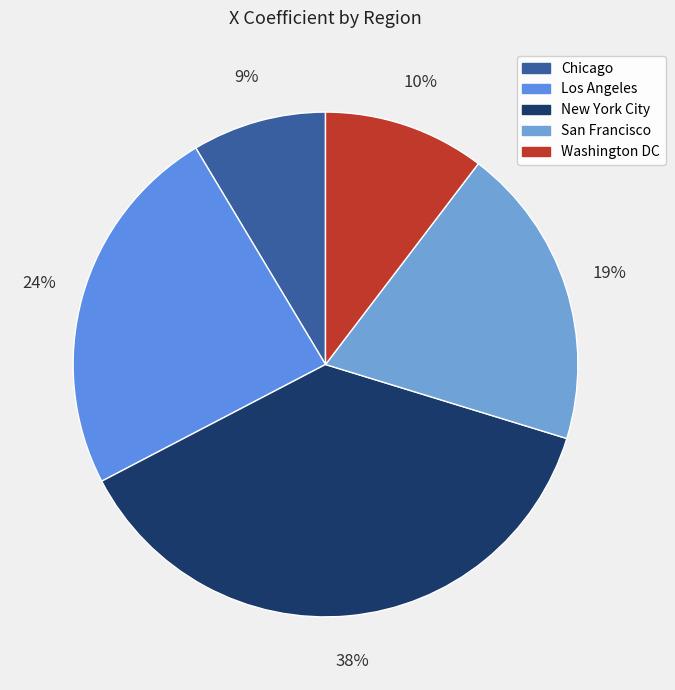

How much of the chart is everything except New York City?

62.4%